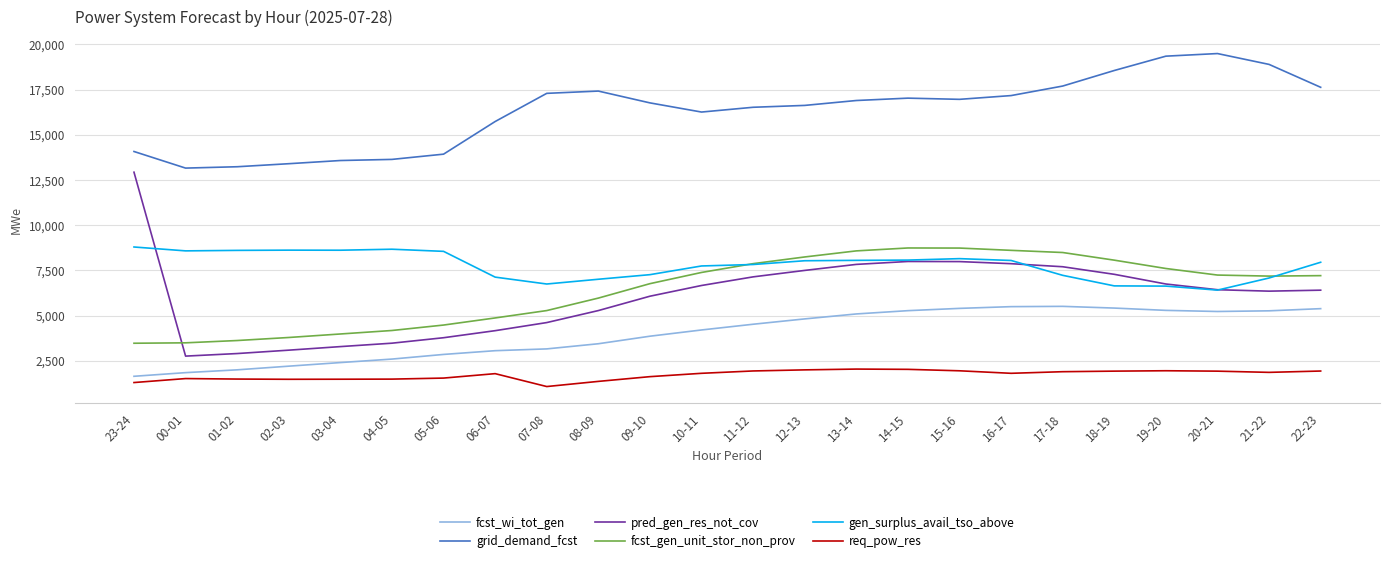

Where do fcst_gen_unit_stor_non_prov and pred_gen_res_not_cov first cross each other?

23-24 and 00-01